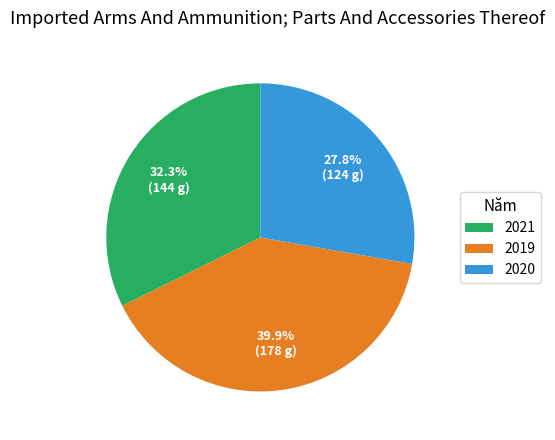

Count the number of slices in the pie.

3